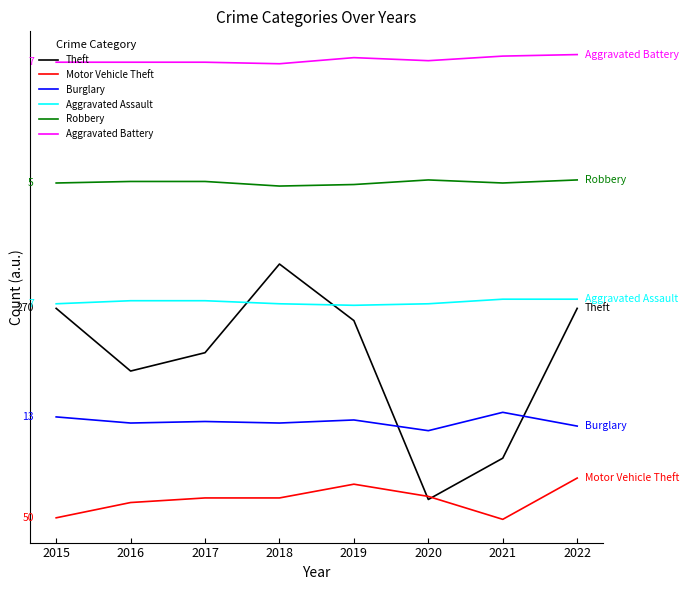

What are all the series names shown in the legend?

Theft, Motor Vehicle Theft, Burglary, Aggravated Assault, Robbery, Aggravated Battery